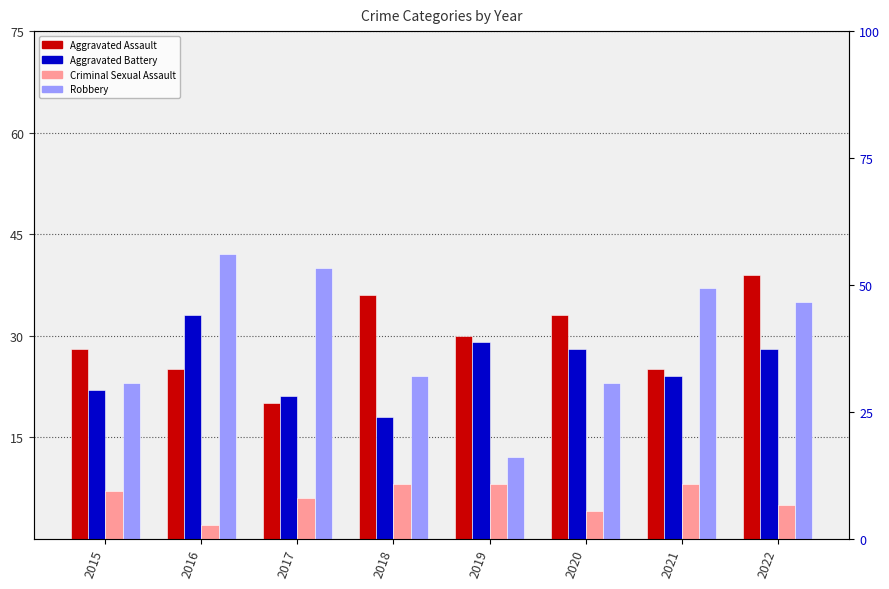

What is the sum of all Criminal Sexual Assault values?

48